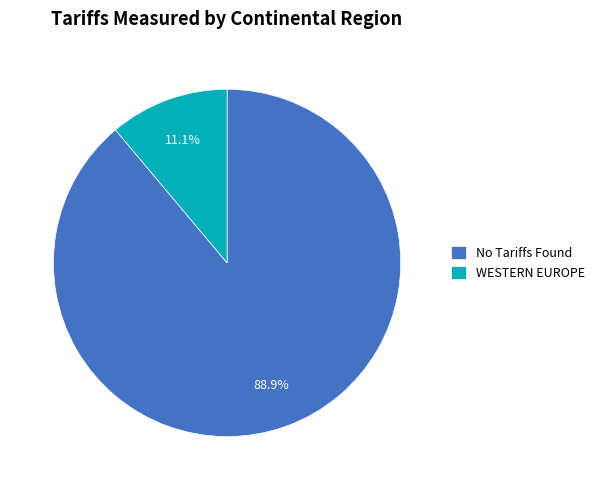

What is the total percentage of No Tariffs Found and WESTERN EUROPE?

100.0%